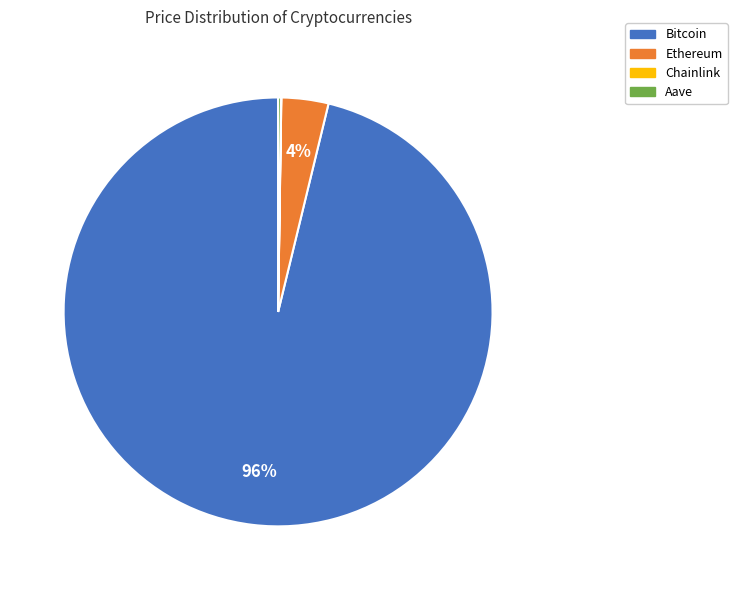

Does Ethereum represent more than half of the total?

No